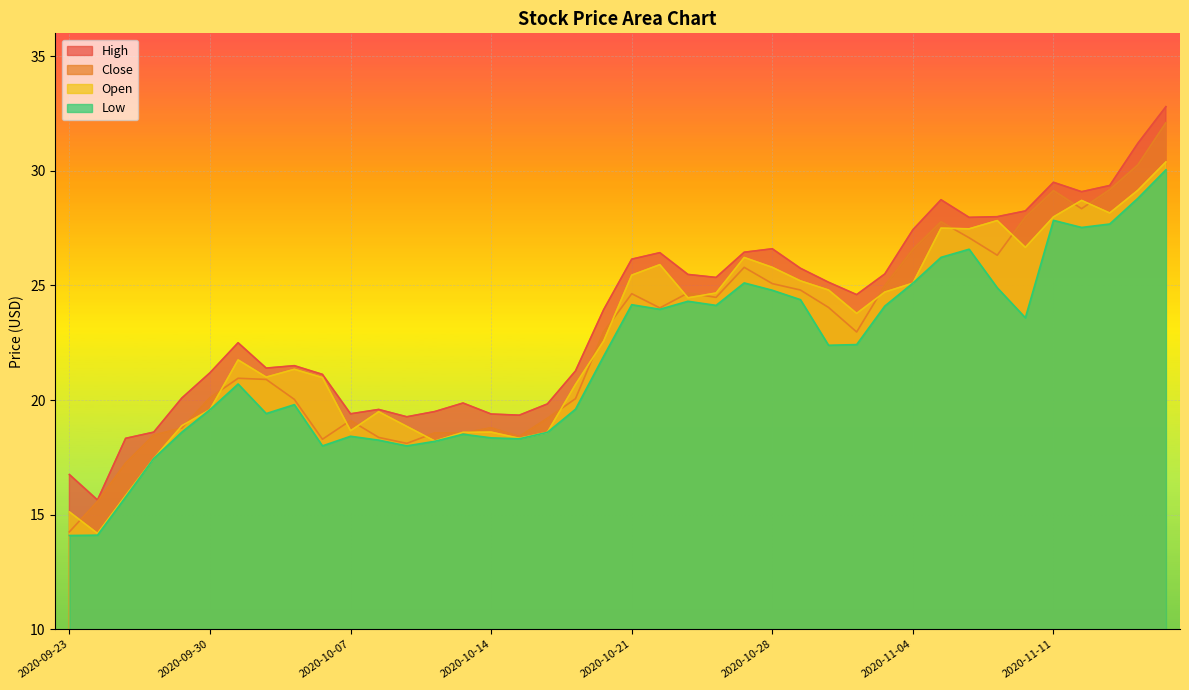

True or false: low and open intersect in this chart.

False